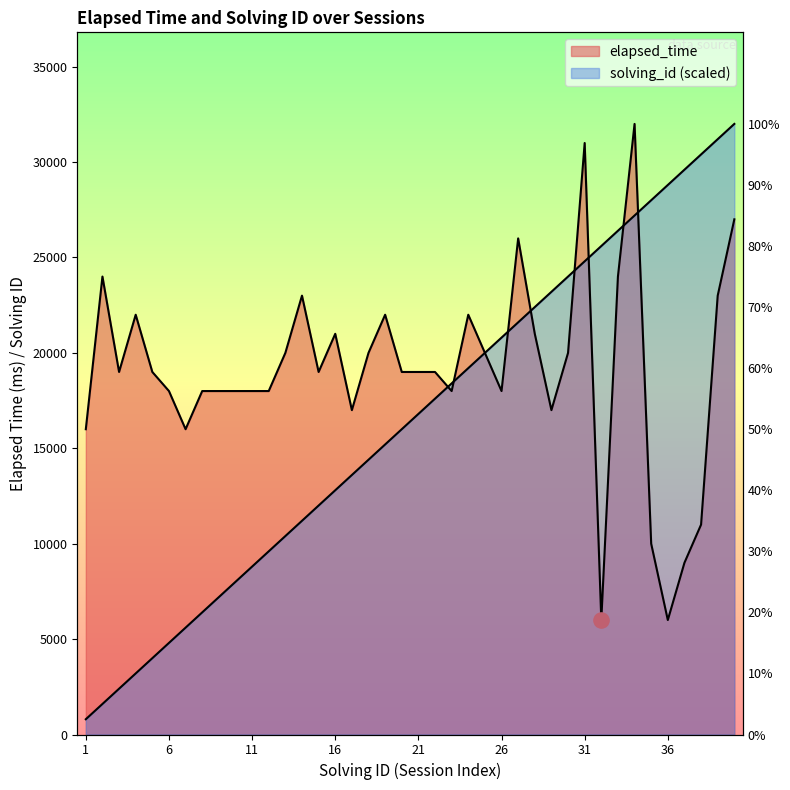

What are all the series names shown in the legend?

solving_id, elapsed_time